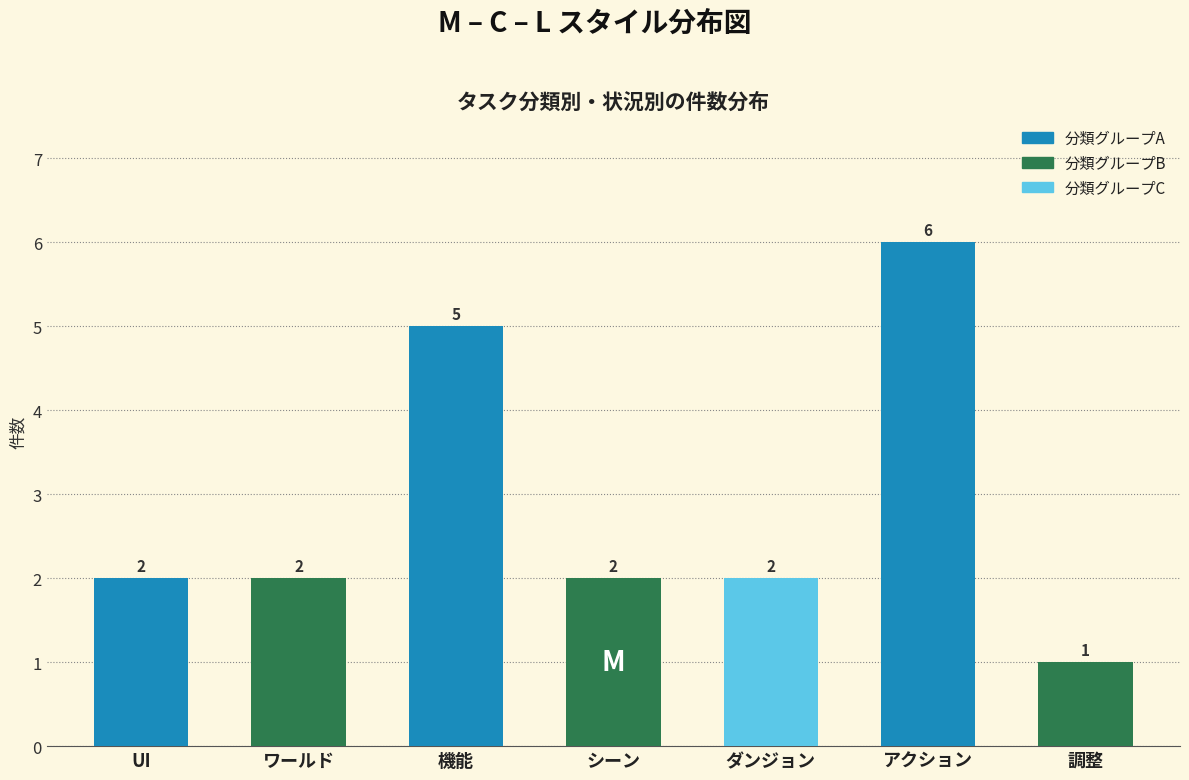

Reading left to right, list all the values displayed in this chart.

2	2	5	2	2	6	1